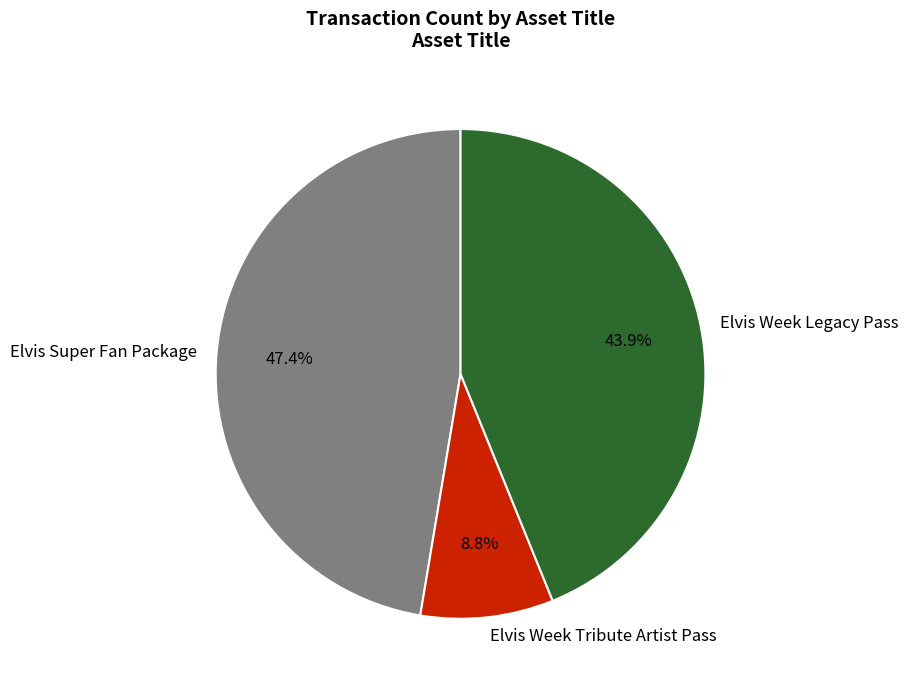

Does Elvis Week Legacy Pass represent more than half of the total?

No